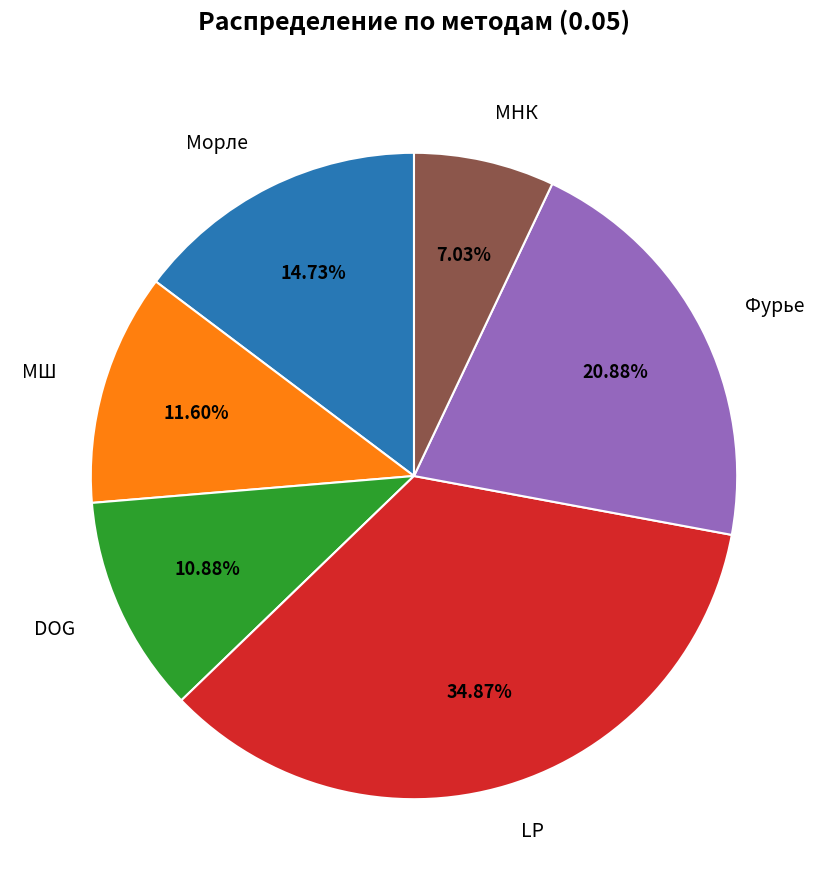

Is the sum of Фурье and DOG greater than half?

No